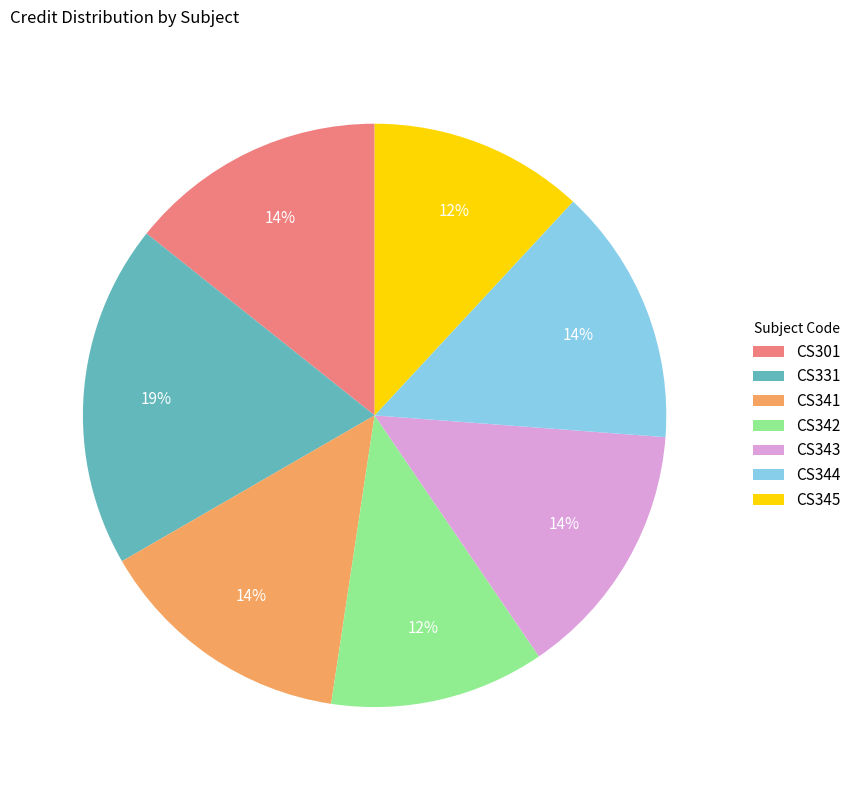

Which category has the biggest portion of the pie?

CS331